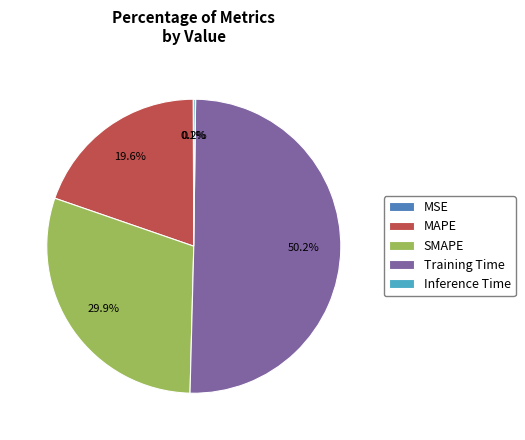

What percentage is NOT represented by Training Time?

49.8%